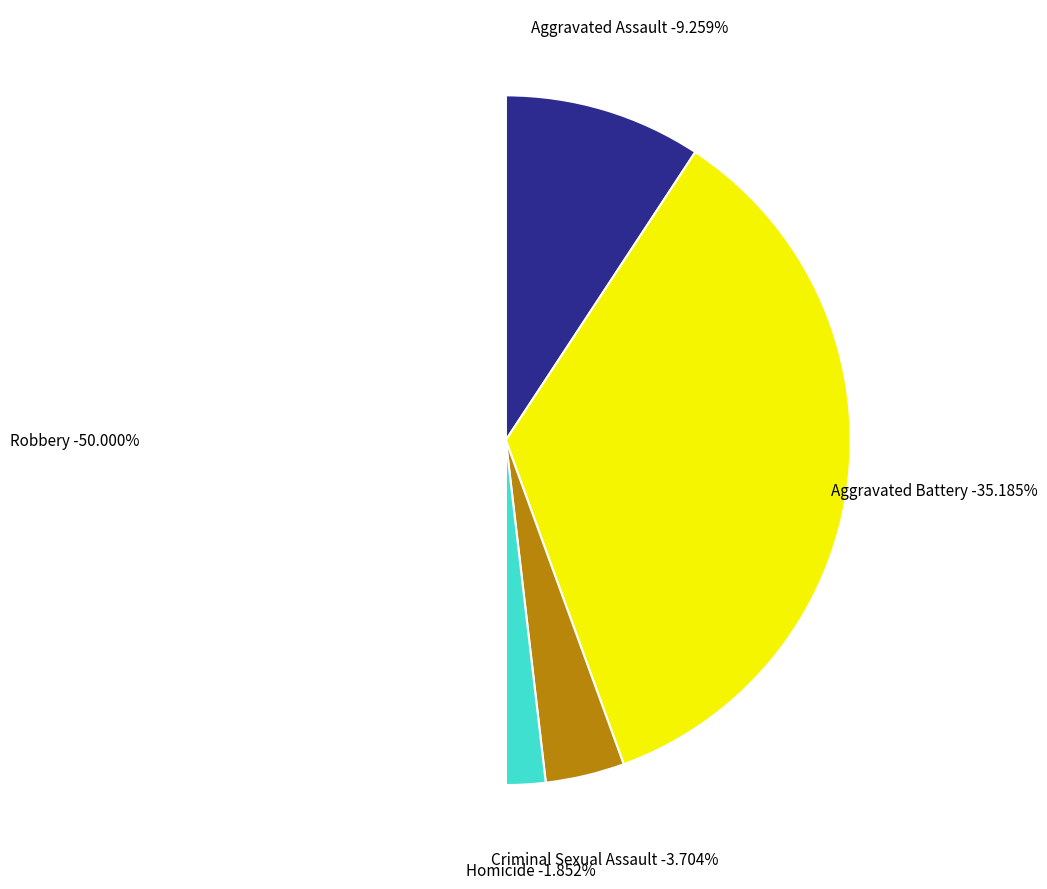

What is the ratio of the value at Homicide to the value at Aggravated Battery?

0.1